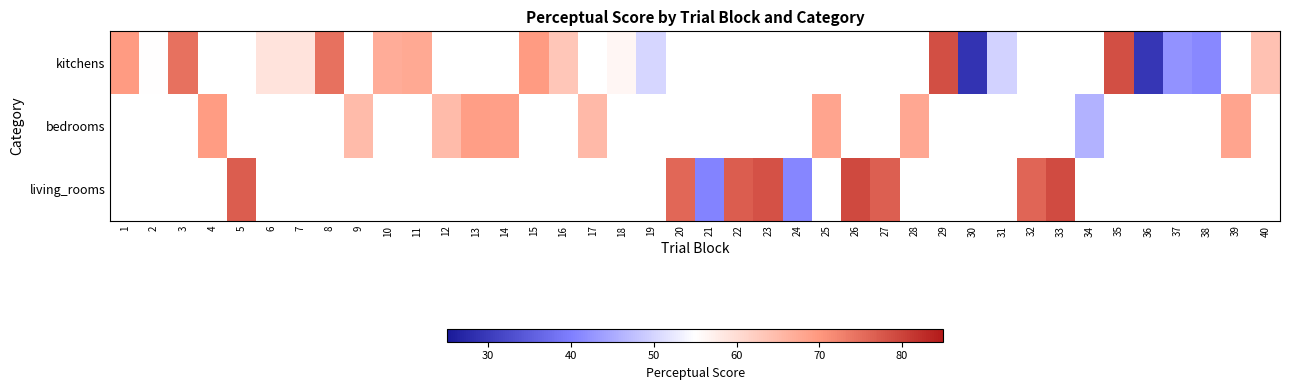

Count the number of data series in this chart.

3